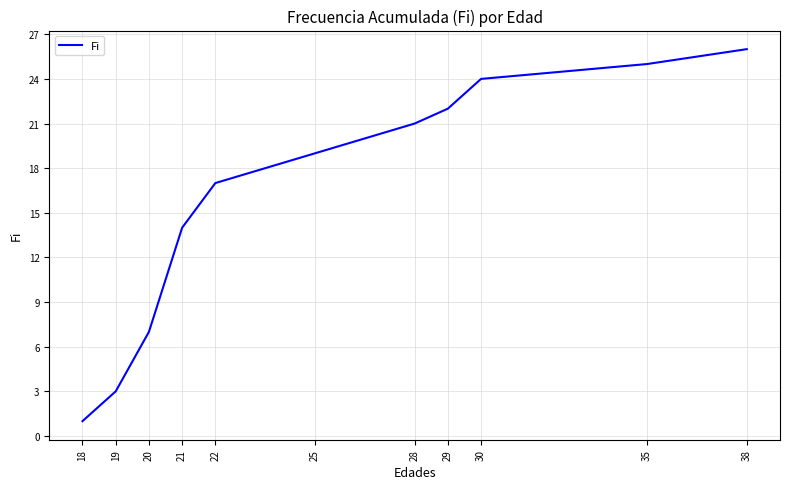

Is this an area chart (filled region under the line)?

No